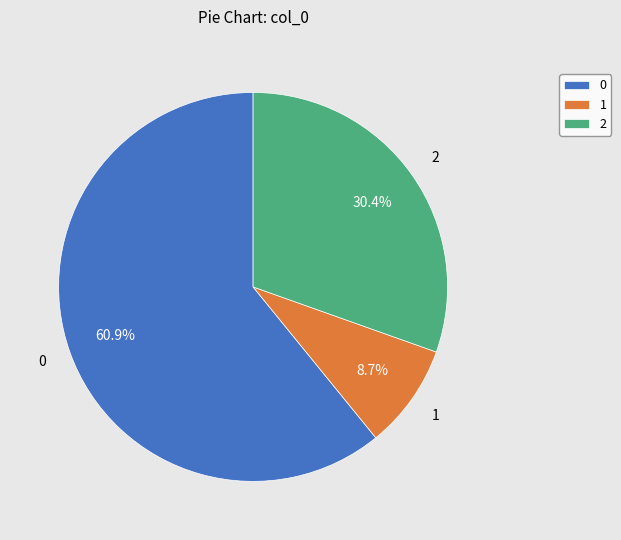

To the nearest percent, what portion does 1 represent?

9%